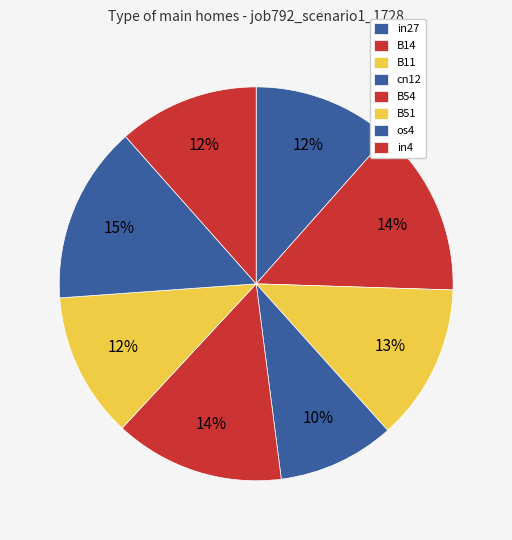

How many segments does this pie chart have?

8